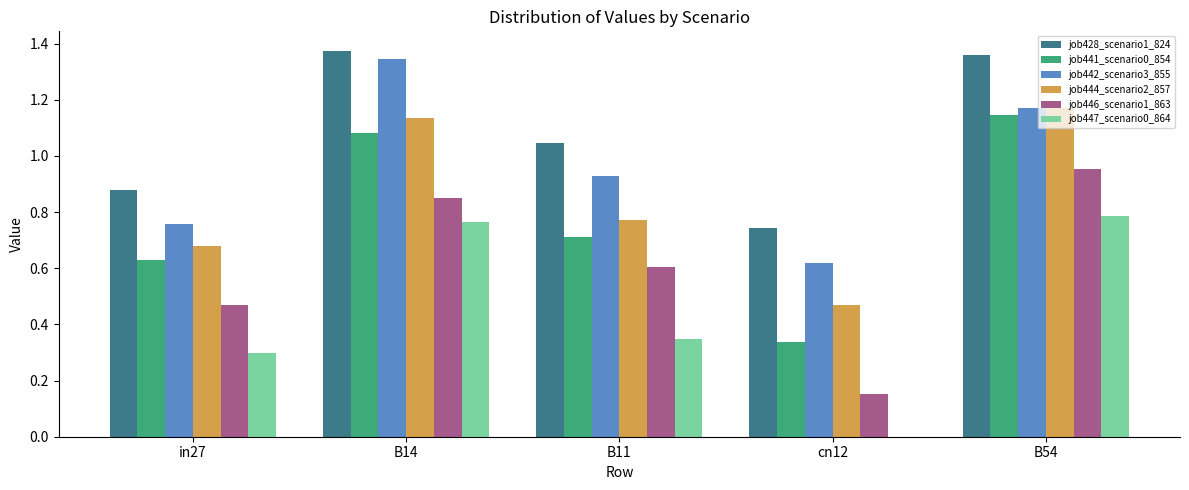

What is the sum of all job442_scenario3_855 values?

4.8